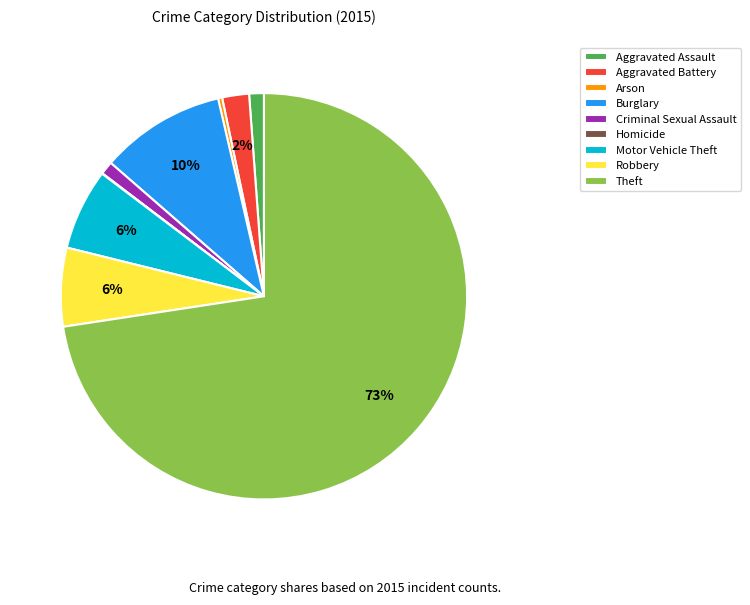

What is the majority slice?

Theft